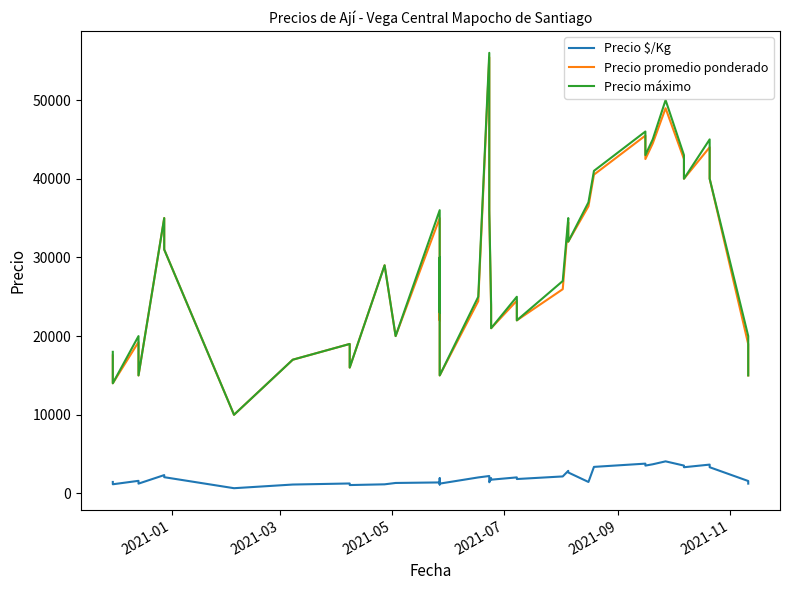

How many lines are shown in the chart?

3